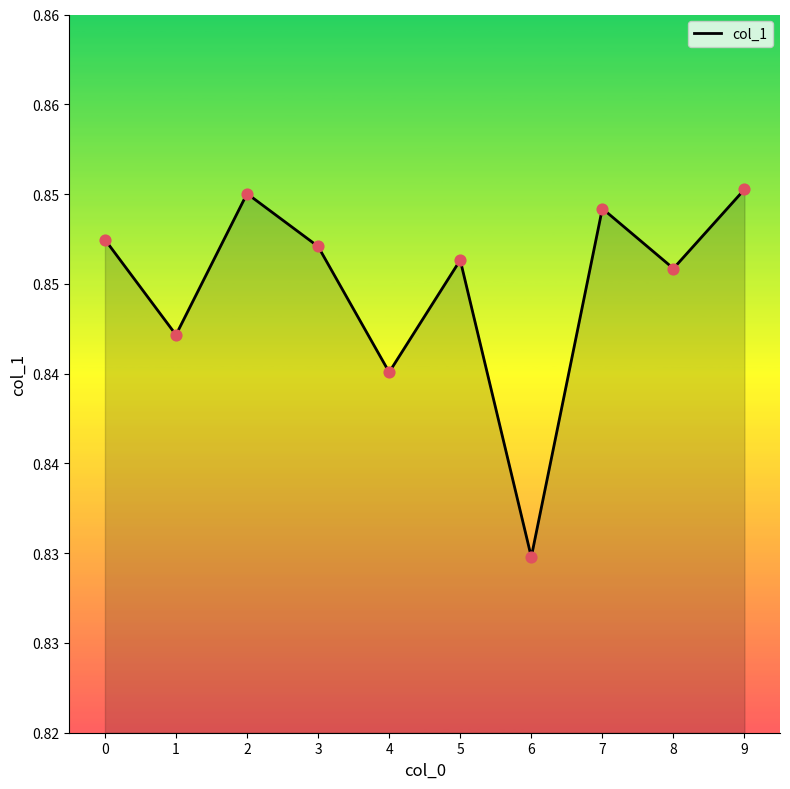

Which has a higher value, 7 or 4?

7